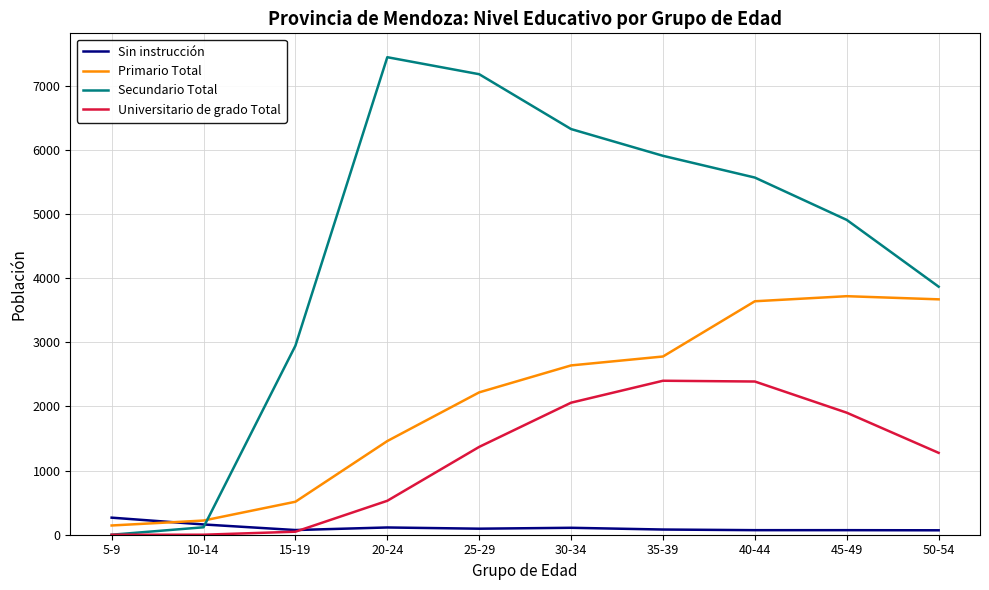

The value of Primario Total at 40-44 is 885. True or false?

False